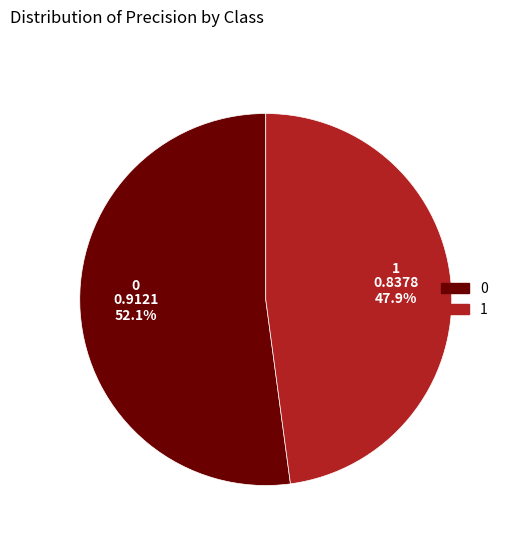

Is it true that 0 is 47% of the pie?

False